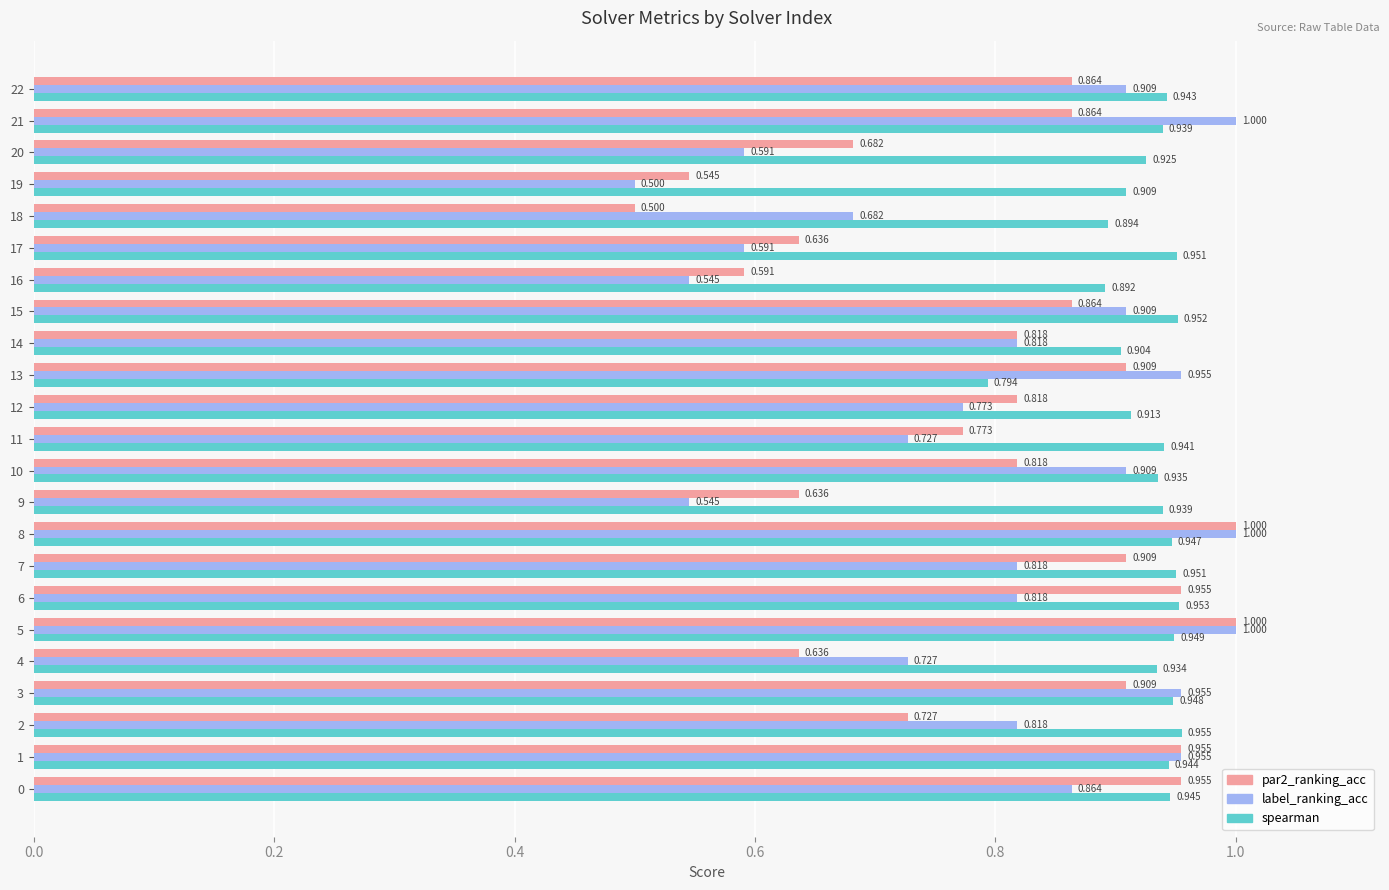

Which series has the largest total across all categories?

spearman